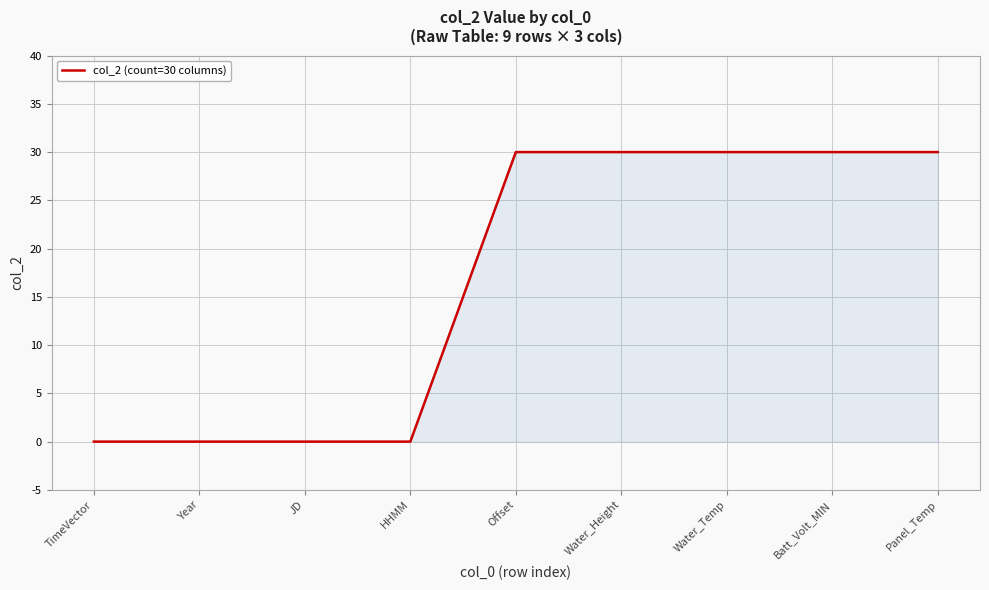

Between Panel_Temp and TimeVector, which is larger?

Panel_Temp